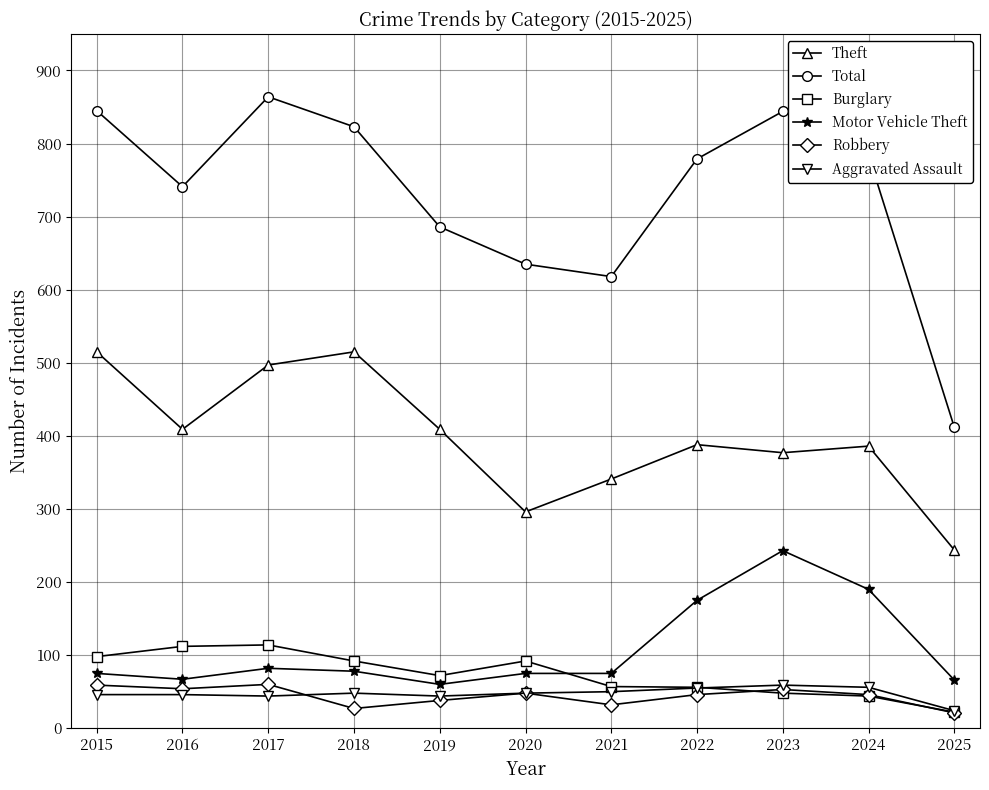

Between 2022 and 2023, which series saw the biggest shift?

Motor Vehicle Theft